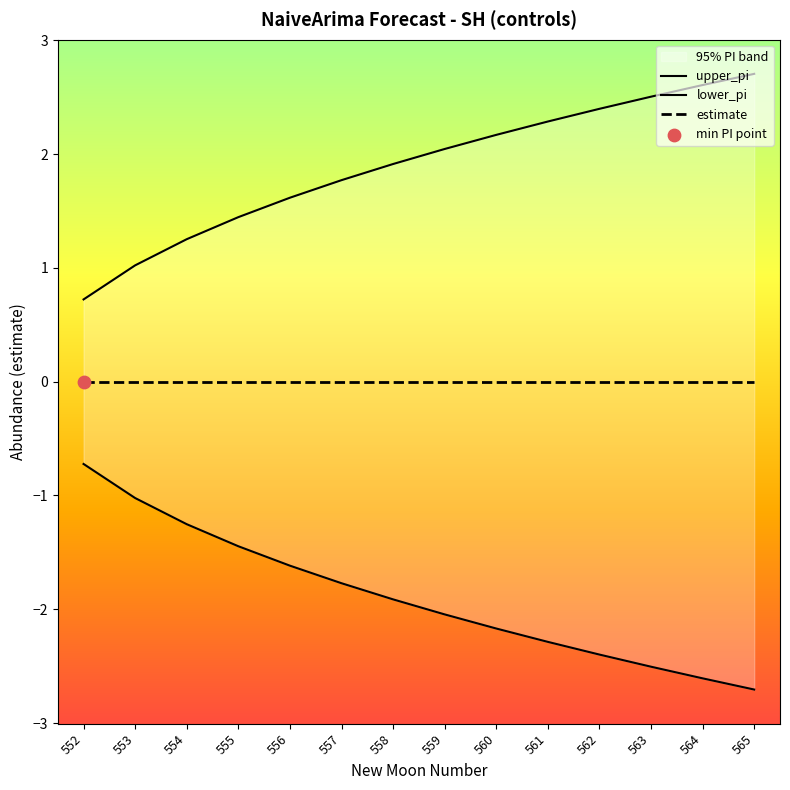

Which series has the largest total across all categories?

upper_pi